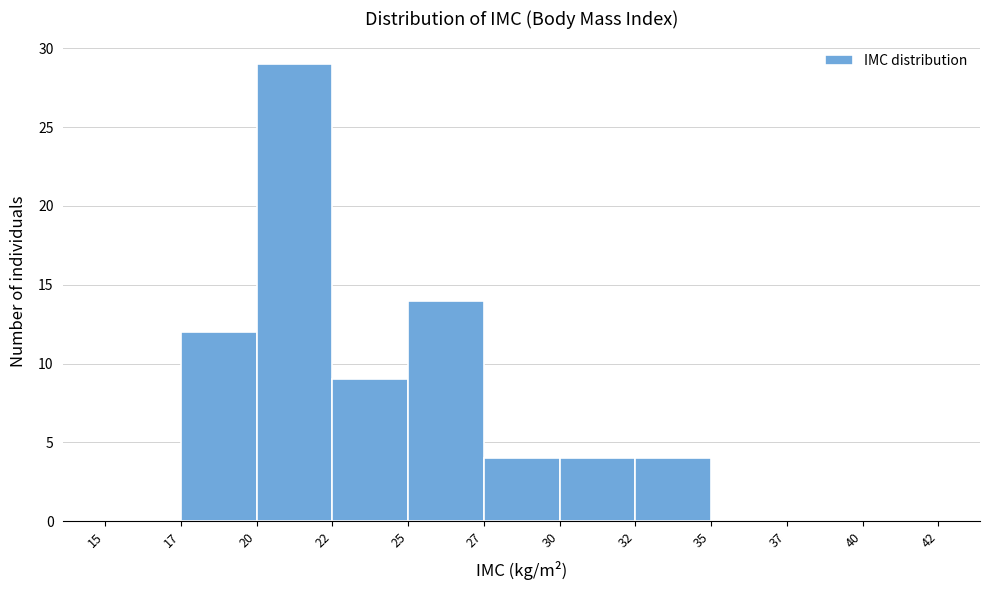

Reading left to right, transcribe all the data shown in this chart.

15=0	17=12	20=29	22=9	25=14	27=4	30=4	32=4	35=0	37=0	40=0